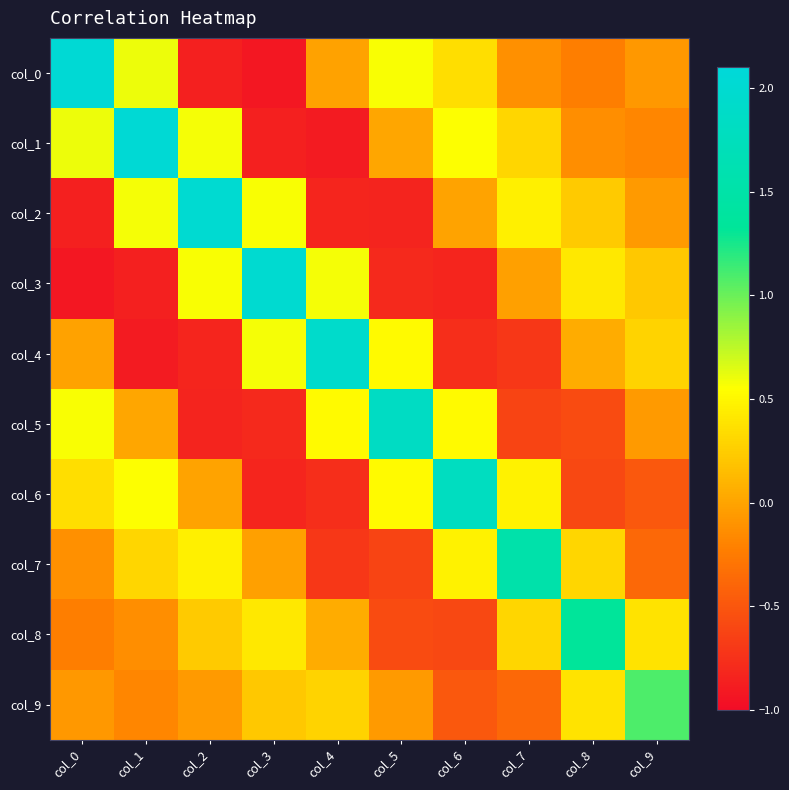

Which series changed the most between col_0 and col_2?

col_0